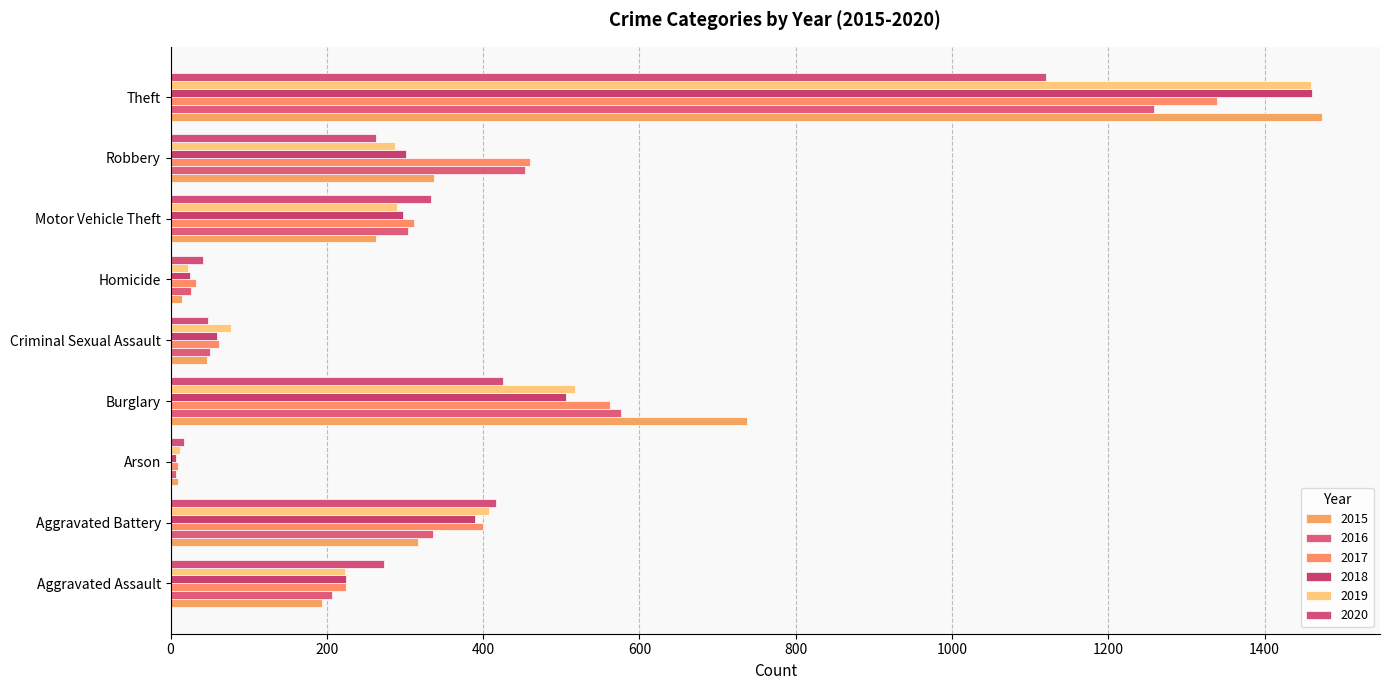

What is the sum of the 2019 values at Motor Vehicle Theft and Theft?

1749